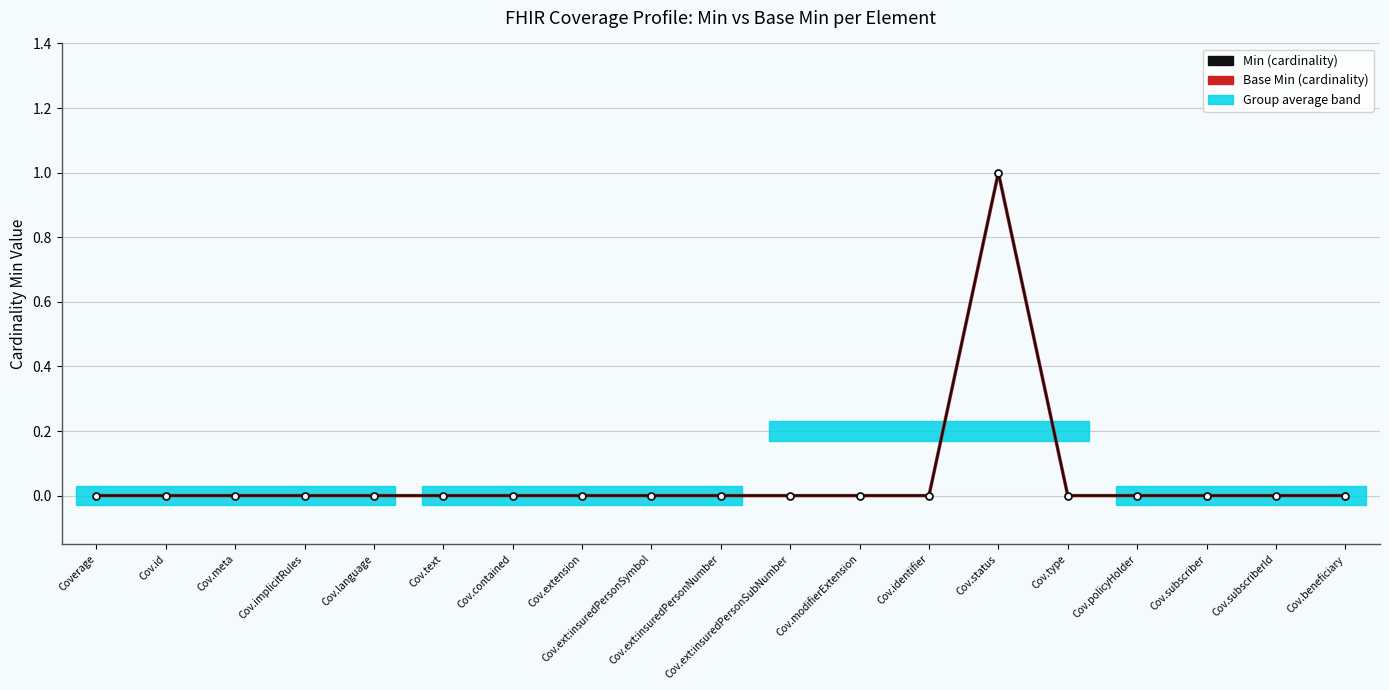

What is the maximum value for Min?

1